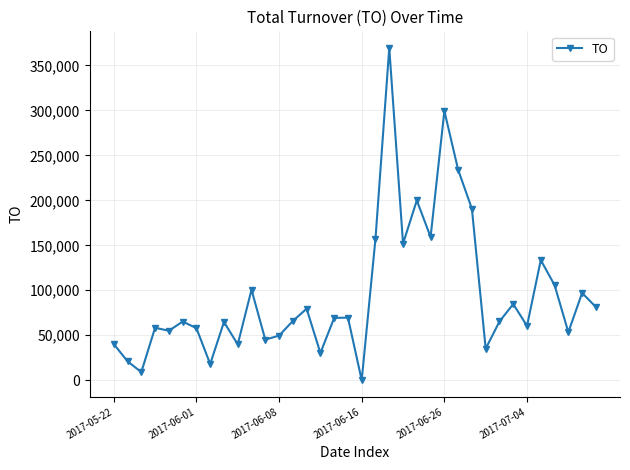

How many data points are less than 65820?

18